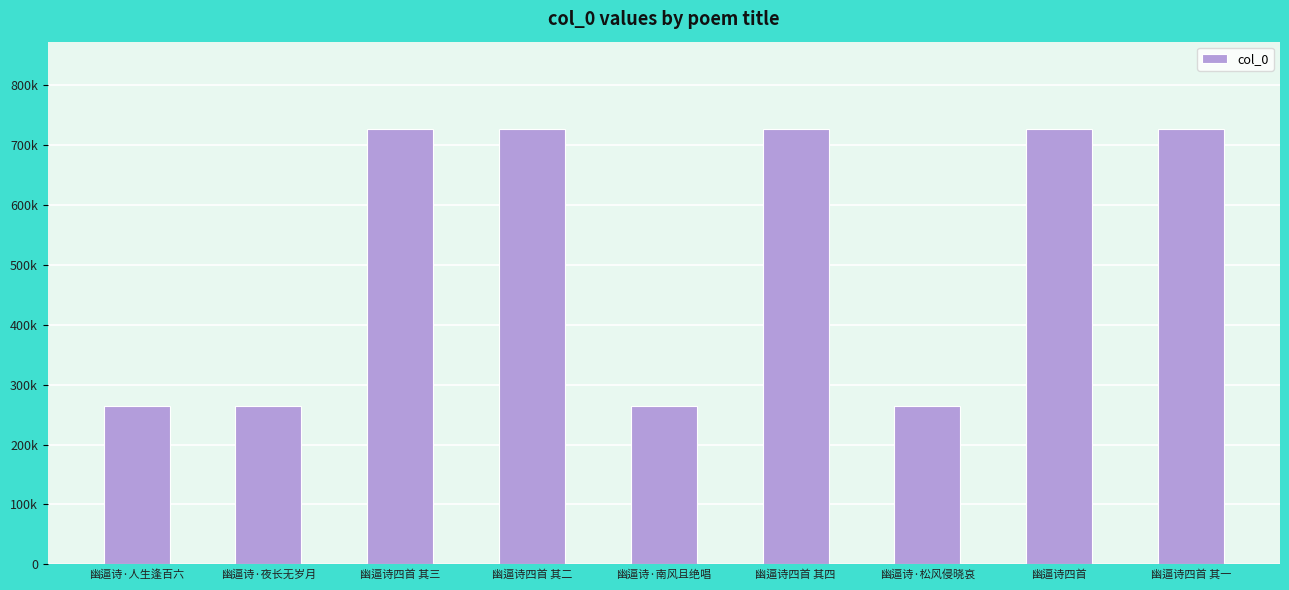

Which has a higher value, 幽逼诗·人生逢百六 or 幽逼诗·夜长无岁月?

幽逼诗·夜长无岁月